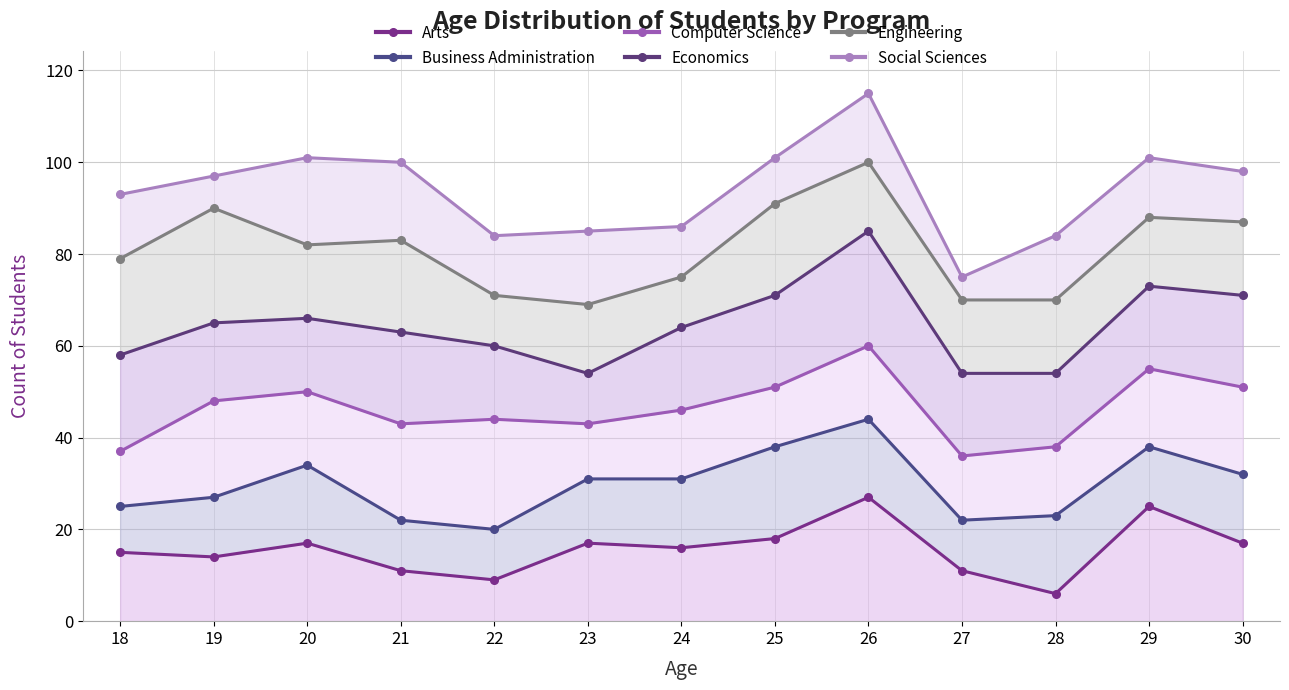

What value does the Social Sciences series have at 26, to the nearest 10?

120